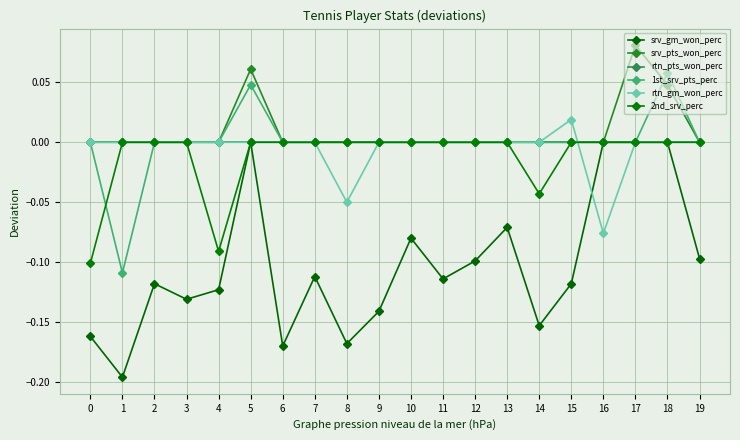

Count the number of data series in this chart.

6